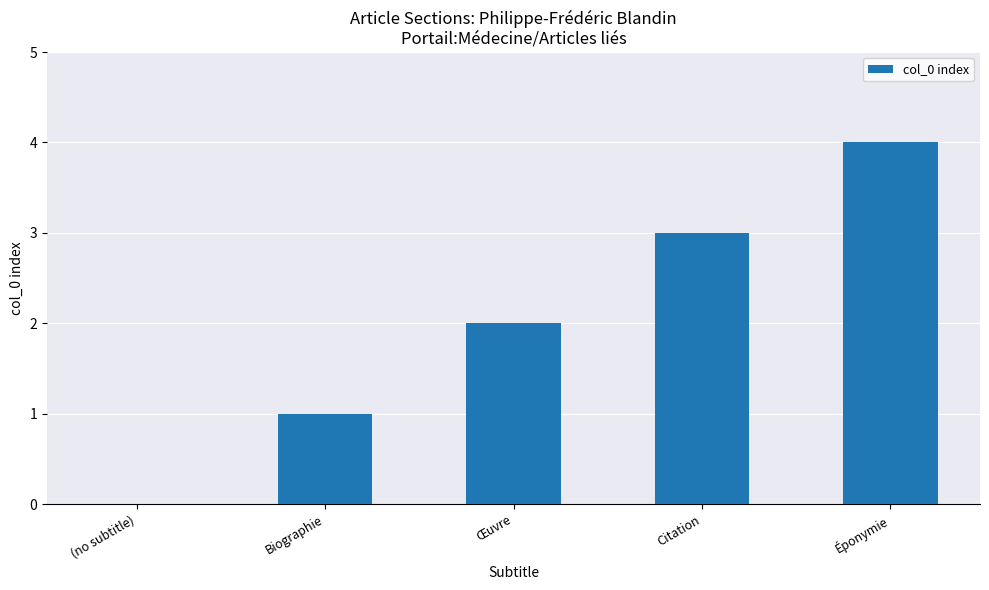

What is the sum of the values at Biographie and Éponymie?

5